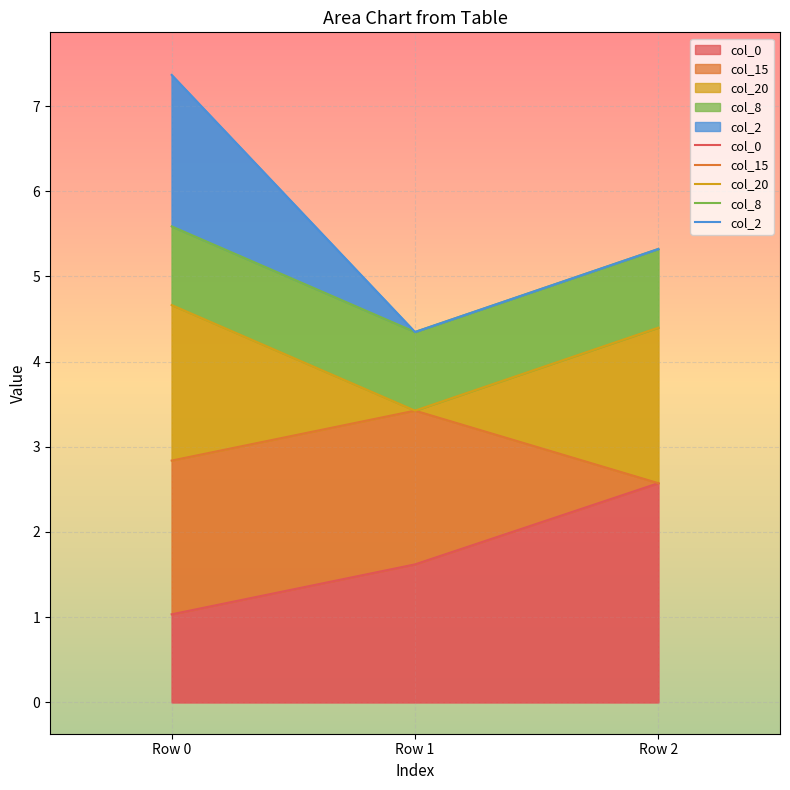

Between Row 1 and Row 2, which is larger?

Row 2